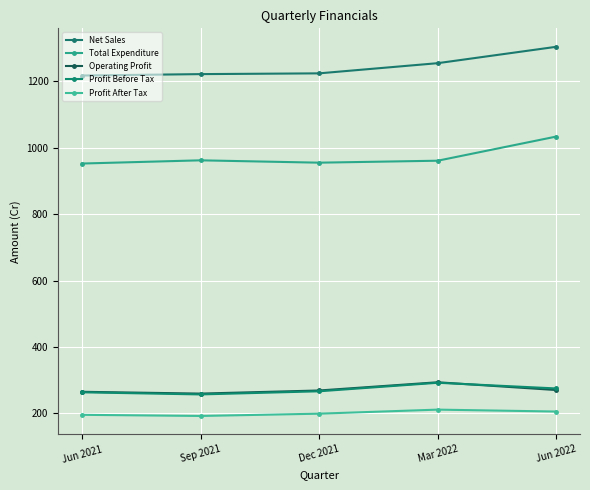

How many lines are shown in the chart?

5